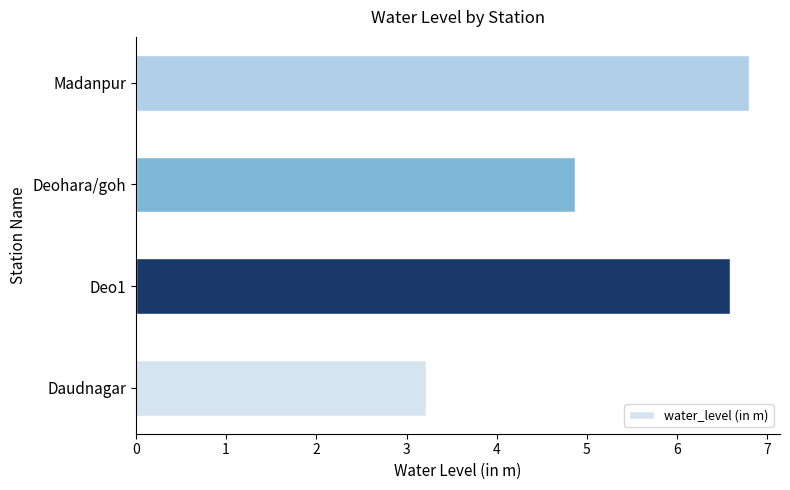

How many bars are there in total?

4